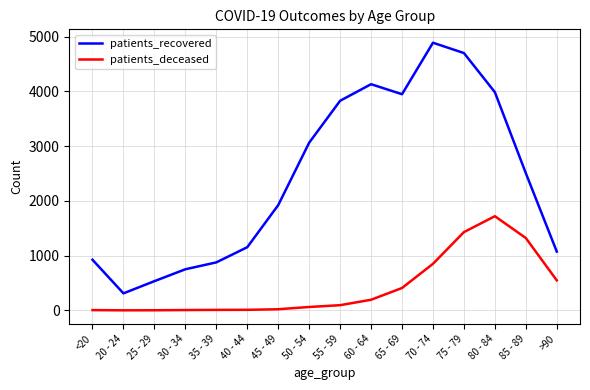

Which series has the widest spread of values?

patients_recovered